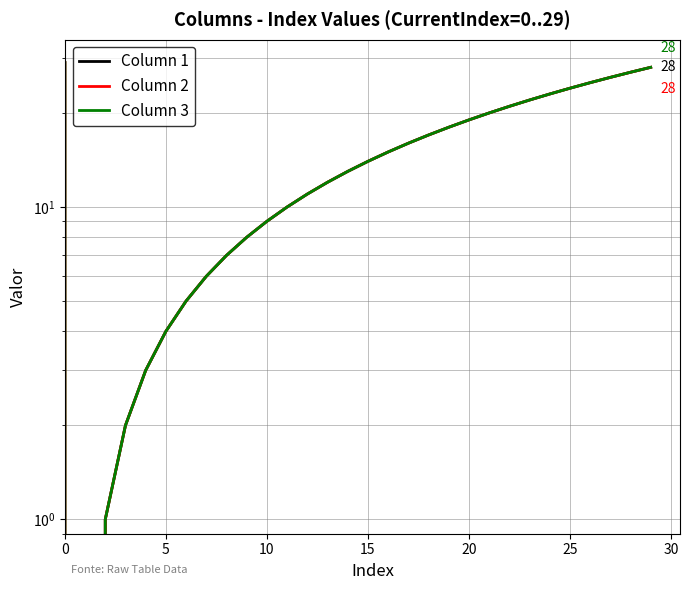

Reading right to left, list all the values displayed in this chart.

Column 1: 28	27	26	25	24	23	22	21	20	19	18	17	16	15	14	13	12	11	10	9	8	7	6	5	4	3	2	1	0	29
Column 2: 28	27	26	25	24	23	22	21	20	19	18	17	16	15	14	13	12	11	10	9	8	7	6	5	4	3	2	1	0	29
Column 3: 28	27	26	25	24	23	22	21	20	19	18	17	16	15	14	13	12	11	10	9	8	7	6	5	4	3	2	1	0	29